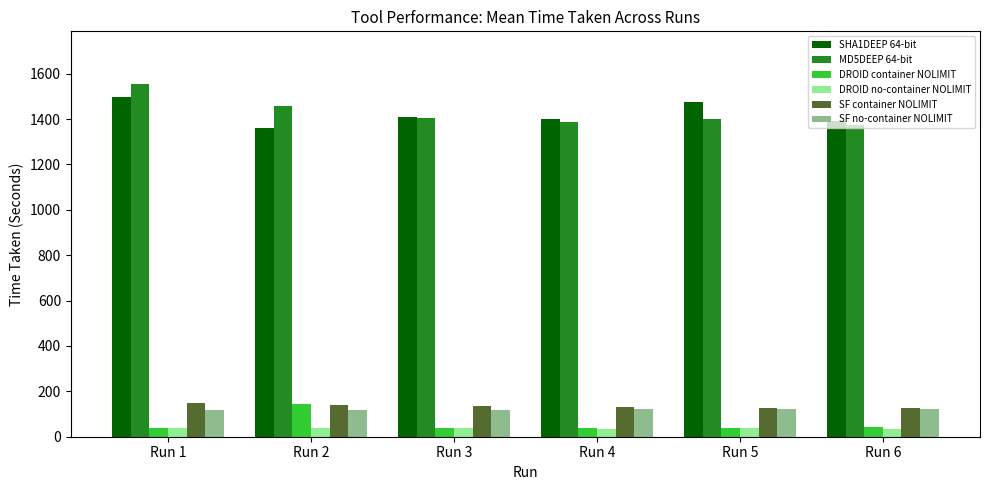

What is the difference between the maximum and second lowest values in the DROID container NOLIMIT series?

107.6